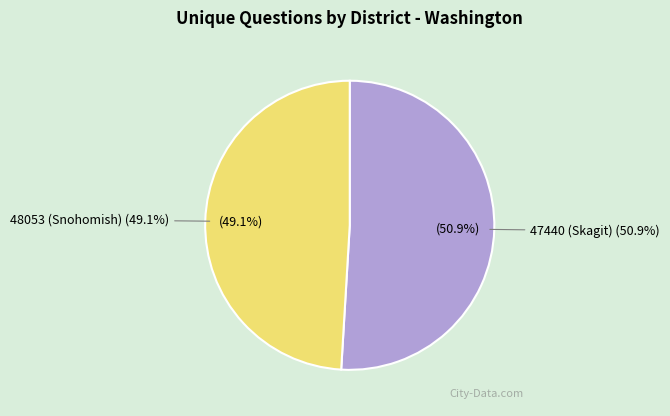

Which slice is the smallest?

48053 (Snohomish)